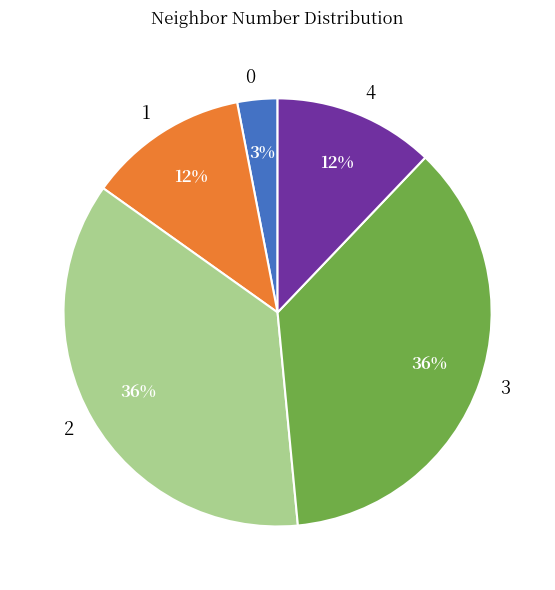

To the nearest percent, what is the combined percentage of 0 and 2?

39%